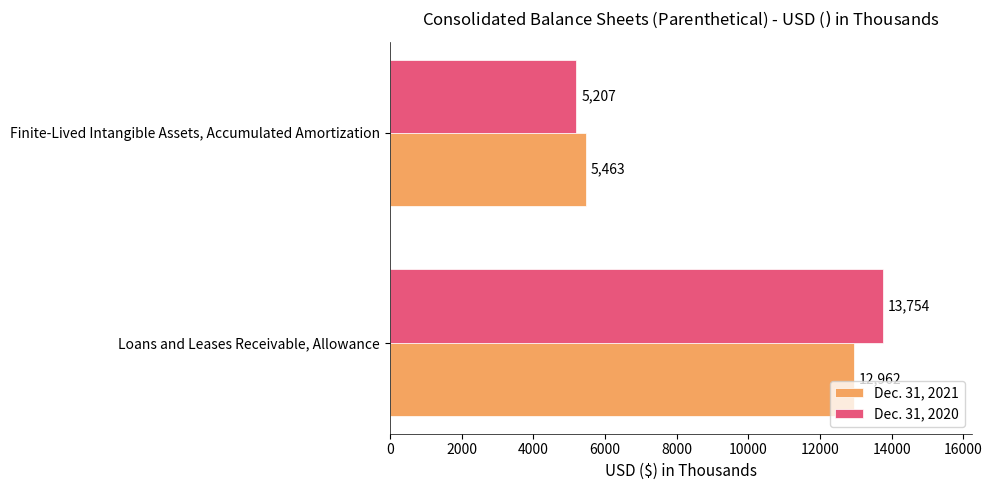

Is it true that Dec. 31, 2020 equals 2561 at Finite-Lived Intangible Assets, Accumulated Amortization?

False